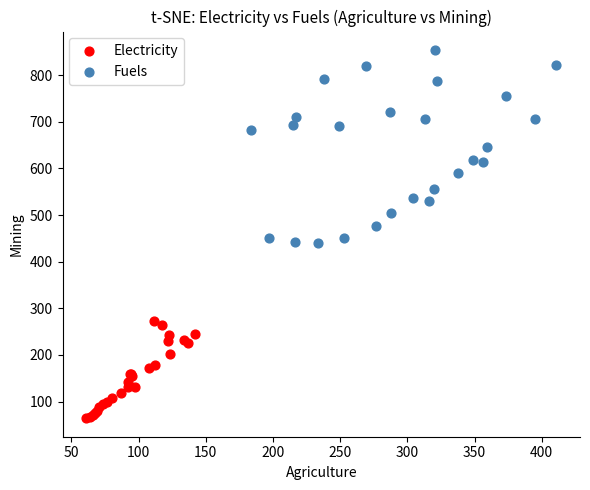

Which series reaches the maximum Y coordinate?

Fuels